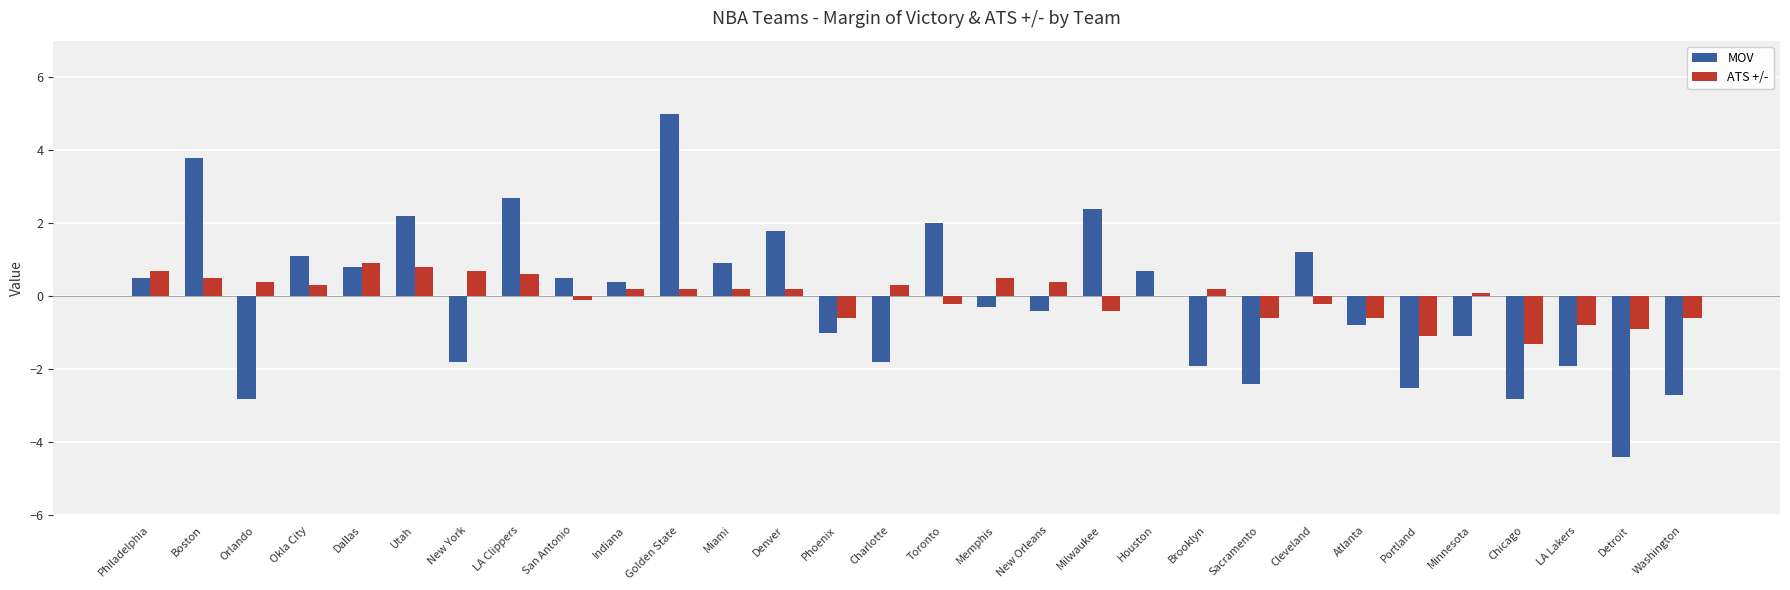

At which label does ATS +/- first exceed 0?

Philadelphia